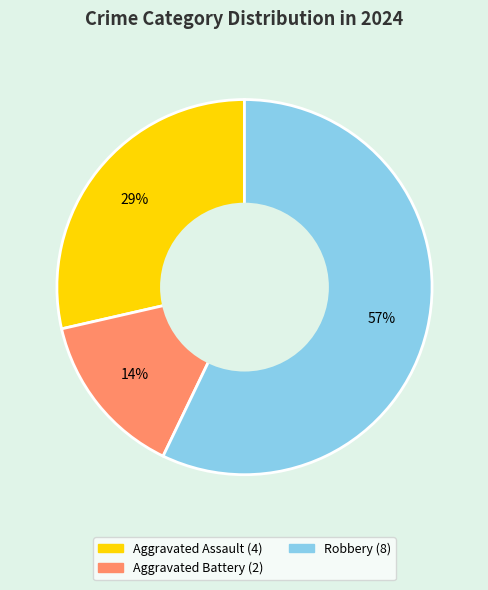

How many slices are in this pie chart?

3